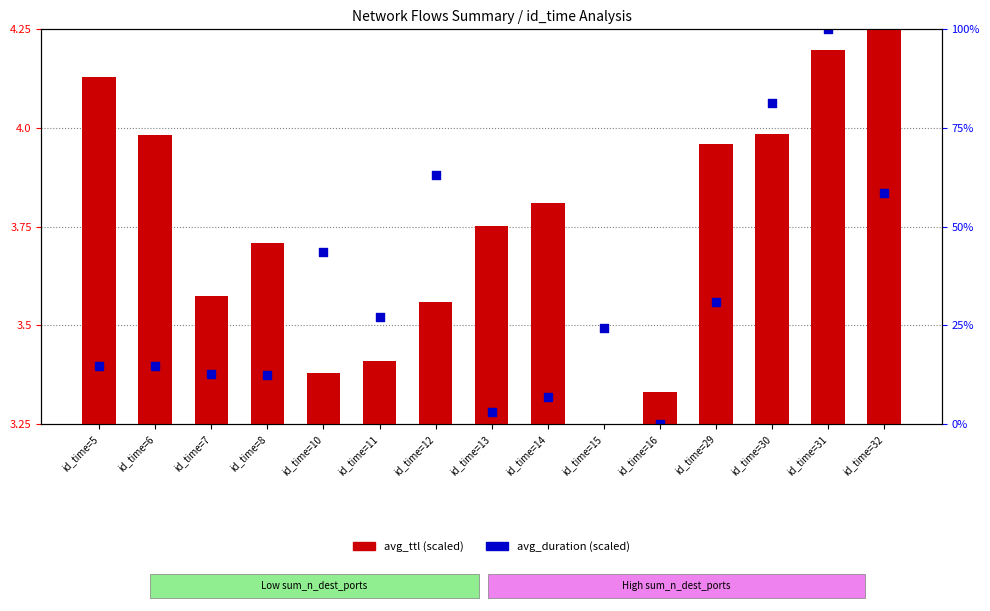

Which series contains the highest Y value?

avg_duration (scaled)